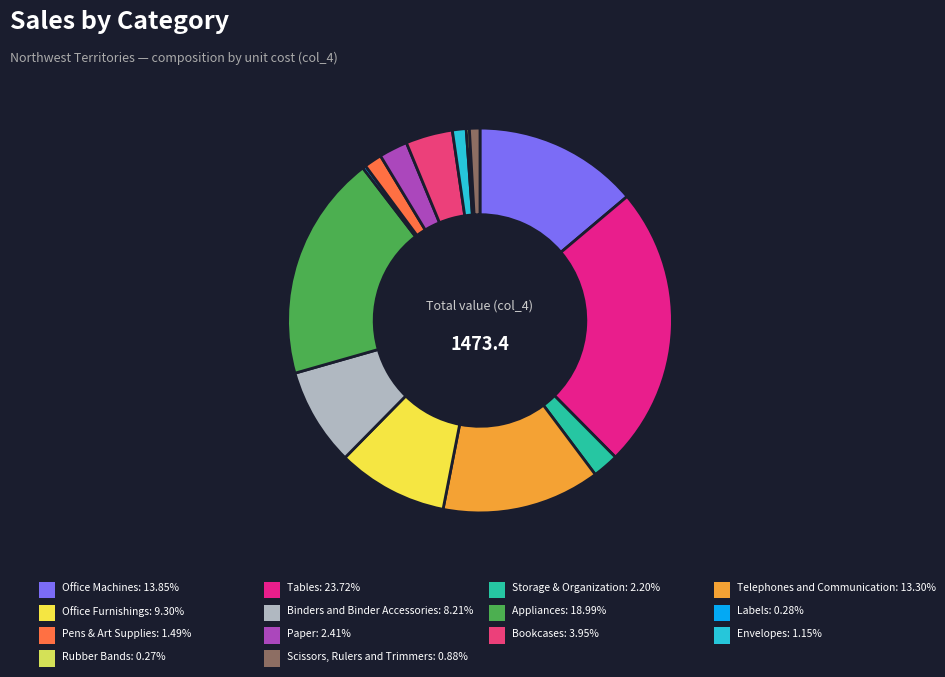

Which slice is the smallest?

Rubber Bands